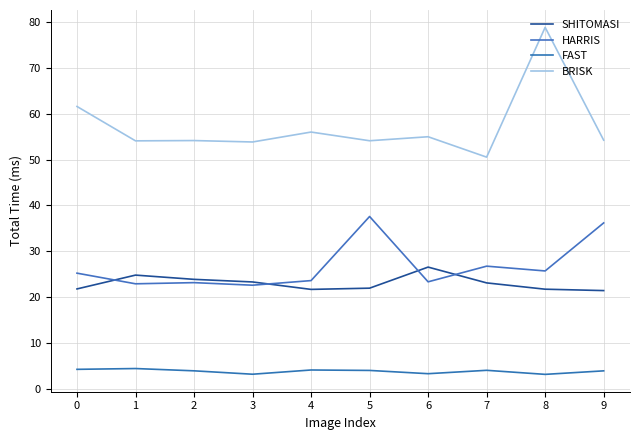

True or false: HARRIS has a value of 43.9 at 8.

False